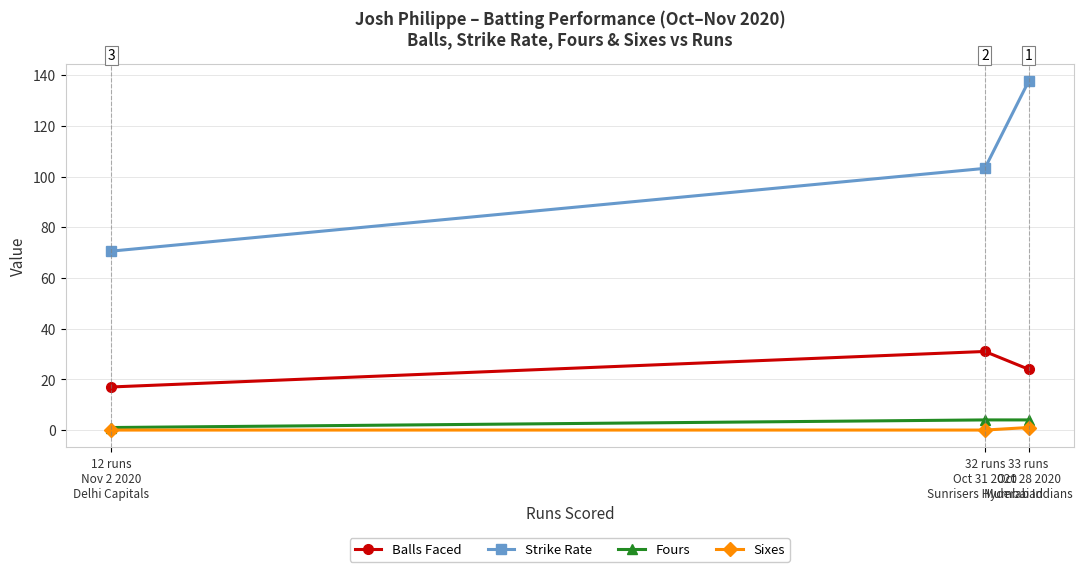

The value of Sixes at 33 runs
Oct 28 2020
Mumbai Indians is 1.5. True or false?

False